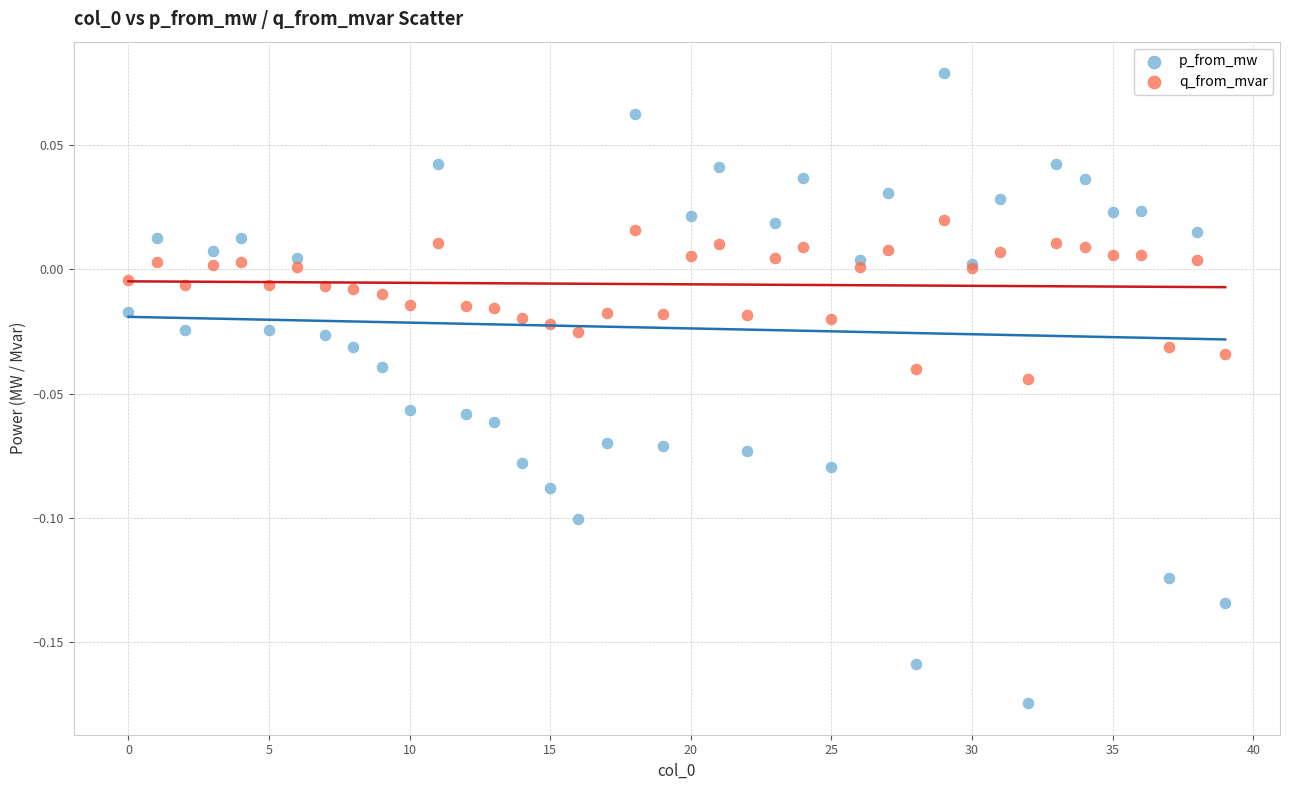

Which series contains the highest Y value?

p_from_mw